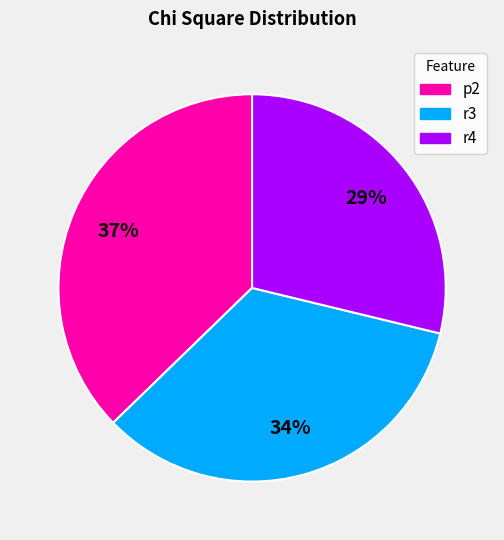

Between r4 and p2, which is larger?

p2